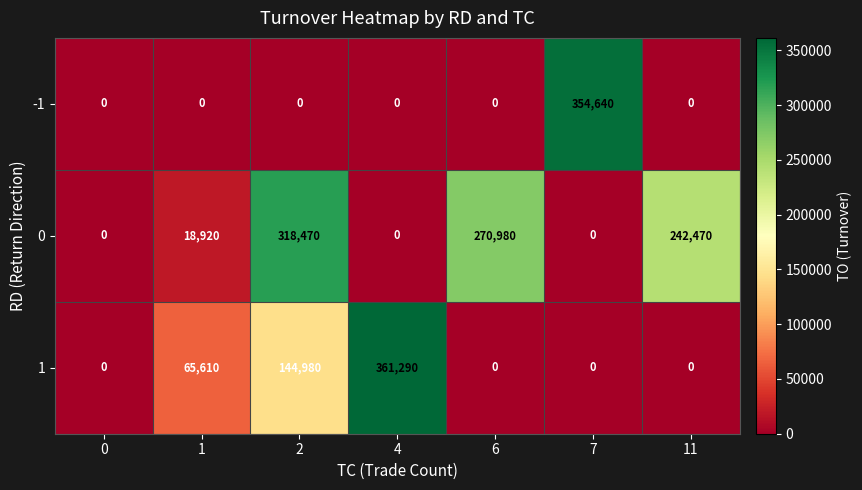

What is the approximate value of 1 at 1, to the nearest 10?

65610